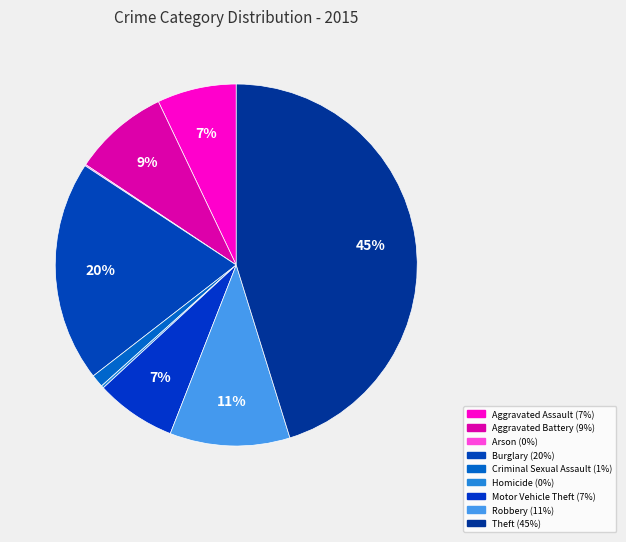

What is the change in value from Arson to Burglary?

+172